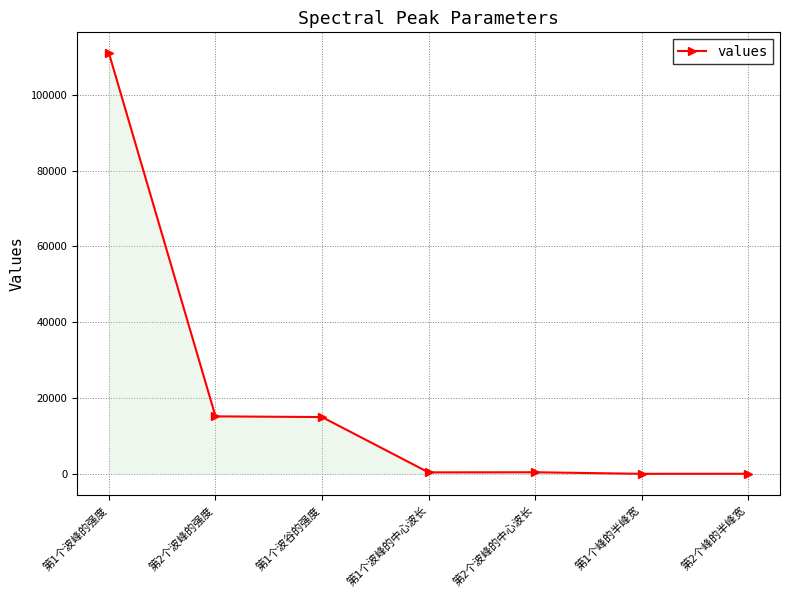

What is the value of the 3rd point from the left?

14993.3